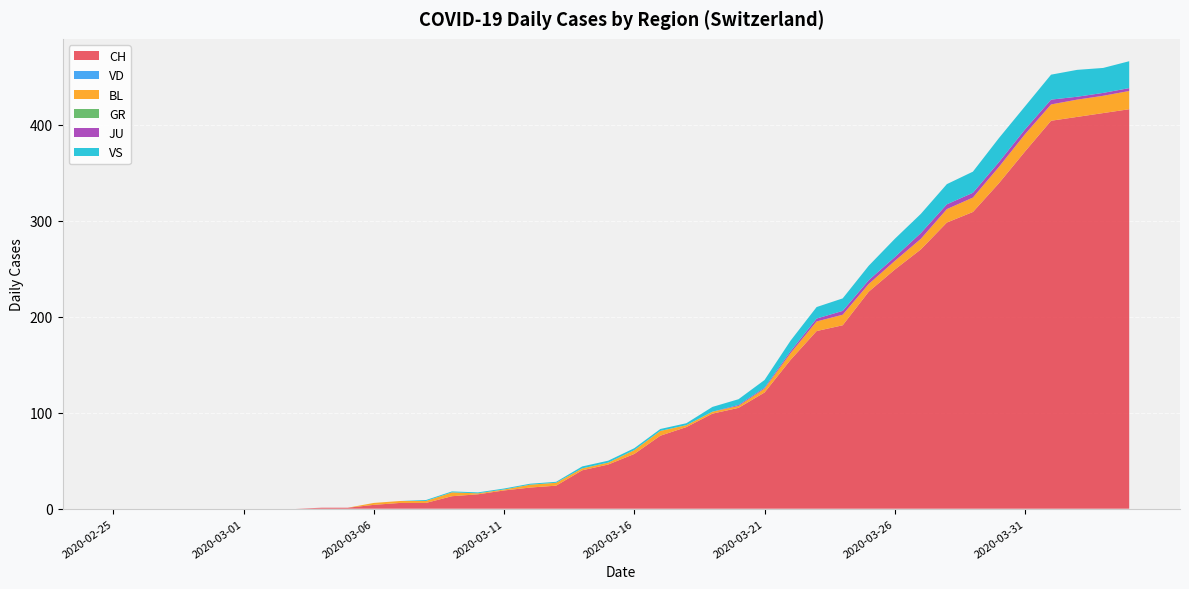

Reading left to right, transcribe all the data shown in this chart.

CH: 2020-02-25=0	2020-02-26=0	2020-02-27=0	2020-02-28=0	2020-02-29=0	2020-03-01=0	2020-03-02=0	2020-03-03=0	2020-03-04=1	2020-03-05=1	2020-03-06=4	2020-03-07=6	2020-03-08=6	2020-03-09=13	2020-03-10=15	2020-03-11=19	2020-03-12=22	2020-03-13=24	2020-03-14=40	2020-03-15=46	2020-03-16=57	2020-03-17=76	2020-03-18=85	2020-03-19=99	2020-03-20=105	2020-03-21=121	2020-03-22=155	2020-03-23=185	2020-03-24=191	2020-03-25=226	2020-03-26=249	2020-03-27=270	2020-03-28=298	2020-03-29=309	2020-03-30=339	2020-03-31=372	2020-04-01=404	2020-04-02=408	2020-04-03=412	2020-04-04=416
VD: 2020-02-25=0	2020-02-26=0	2020-02-27=0	2020-02-28=0	2020-02-29=0	2020-03-01=0	2020-03-02=0	2020-03-03=0	2020-03-04=0	2020-03-05=0	2020-03-06=0	2020-03-07=0	2020-03-08=0	2020-03-09=0	2020-03-10=0	2020-03-11=0	2020-03-12=0	2020-03-13=0	2020-03-14=0	2020-03-15=0	2020-03-16=0	2020-03-17=0	2020-03-18=0	2020-03-19=0	2020-03-20=0	2020-03-21=0	2020-03-22=0	2020-03-23=0	2020-03-24=0	2020-03-25=0	2020-03-26=0	2020-03-27=0	2020-03-28=0	2020-03-29=0	2020-03-30=0	2020-03-31=0	2020-04-01=0	2020-04-02=0	2020-04-03=0	2020-04-04=0
BL: 2020-02-25=0	2020-02-26=0	2020-02-27=0	2020-02-28=0	2020-02-29=0	2020-03-01=0	2020-03-02=0	2020-03-03=0	2020-03-04=0	2020-03-05=0	2020-03-06=2	2020-03-07=2	2020-03-08=2	2020-03-09=4	2020-03-10=1	2020-03-11=1	2020-03-12=3	2020-03-13=3	2020-03-14=2	2020-03-15=2	2020-03-16=4	2020-03-17=5	2020-03-18=2	2020-03-19=2	2020-03-20=2	2020-03-21=4	2020-03-22=7	2020-03-23=10	2020-03-24=11	2020-03-25=8	2020-03-26=9	2020-03-27=11	2020-03-28=14	2020-03-29=15	2020-03-30=17	2020-03-31=18	2020-04-01=17	2020-04-02=18	2020-04-03=18	2020-04-04=19
GR: 2020-02-25=0	2020-02-26=0	2020-02-27=0	2020-02-28=0	2020-02-29=0	2020-03-01=0	2020-03-02=0	2020-03-03=0	2020-03-04=0	2020-03-05=0	2020-03-06=0	2020-03-07=0	2020-03-08=0	2020-03-09=0	2020-03-10=0	2020-03-11=0	2020-03-12=0	2020-03-13=0	2020-03-14=0	2020-03-15=0	2020-03-16=0	2020-03-17=0	2020-03-18=0	2020-03-19=0	2020-03-20=0	2020-03-21=0	2020-03-22=0	2020-03-23=0	2020-03-24=0	2020-03-25=0	2020-03-26=0	2020-03-27=0	2020-03-28=0	2020-03-29=0	2020-03-30=0	2020-03-31=0	2020-04-01=0	2020-04-02=0	2020-04-03=0	2020-04-04=0
JU: 2020-02-25=0	2020-02-26=0	2020-02-27=0	2020-02-28=0	2020-02-29=0	2020-03-01=0	2020-03-02=0	2020-03-03=0	2020-03-04=0	2020-03-05=0	2020-03-06=0	2020-03-07=0	2020-03-08=0	2020-03-09=0	2020-03-10=0	2020-03-11=0	2020-03-12=0	2020-03-13=0	2020-03-14=0	2020-03-15=0	2020-03-16=0	2020-03-17=0	2020-03-18=0	2020-03-19=0	2020-03-20=1	2020-03-21=1	2020-03-22=2	2020-03-23=3	2020-03-24=4	2020-03-25=4	2020-03-26=4	2020-03-27=6	2020-03-28=5	2020-03-29=5	2020-03-30=5	2020-03-31=5	2020-04-01=5	2020-04-02=3	2020-04-03=3	2020-04-04=3
VS: 2020-02-25=0	2020-02-26=0	2020-02-27=0	2020-02-28=0	2020-02-29=0	2020-03-01=0	2020-03-02=0	2020-03-03=0	2020-03-04=0	2020-03-05=0	2020-03-06=0	2020-03-07=0	2020-03-08=1	2020-03-09=1	2020-03-10=1	2020-03-11=1	2020-03-12=1	2020-03-13=1	2020-03-14=2	2020-03-15=2	2020-03-16=2	2020-03-17=2	2020-03-18=2	2020-03-19=5	2020-03-20=6	2020-03-21=8	2020-03-22=11	2020-03-23=12	2020-03-24=13	2020-03-25=15	2020-03-26=19	2020-03-27=20	2020-03-28=21	2020-03-29=22	2020-03-30=25	2020-03-31=24	2020-04-01=26	2020-04-02=28	2020-04-03=26	2020-04-04=28